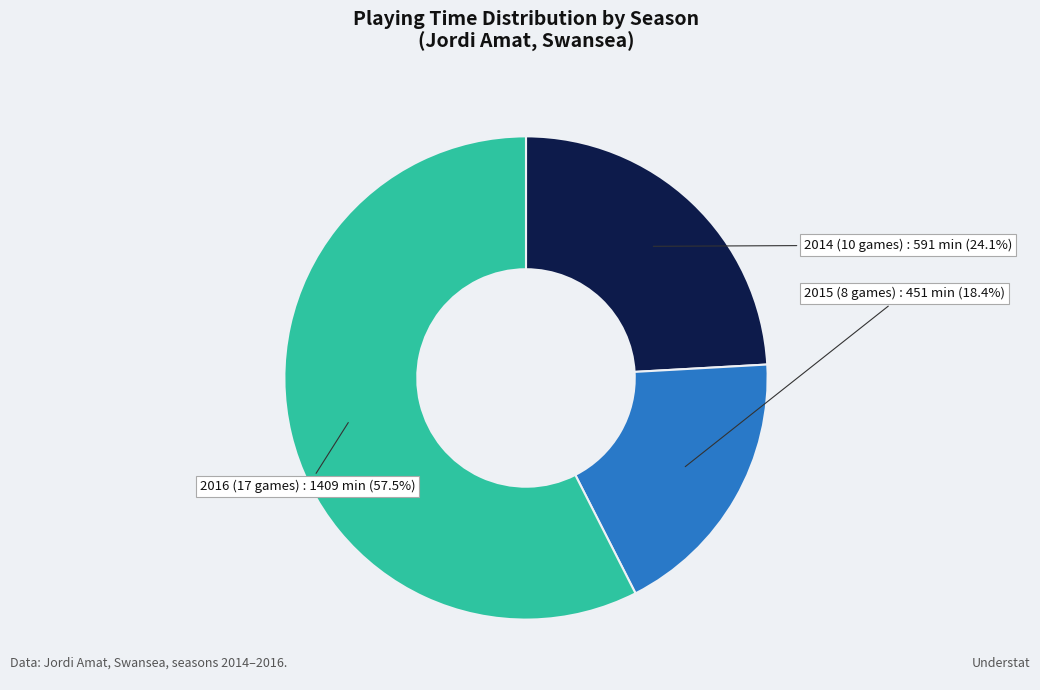

Which category has the biggest portion of the pie?

2016 (17 games)